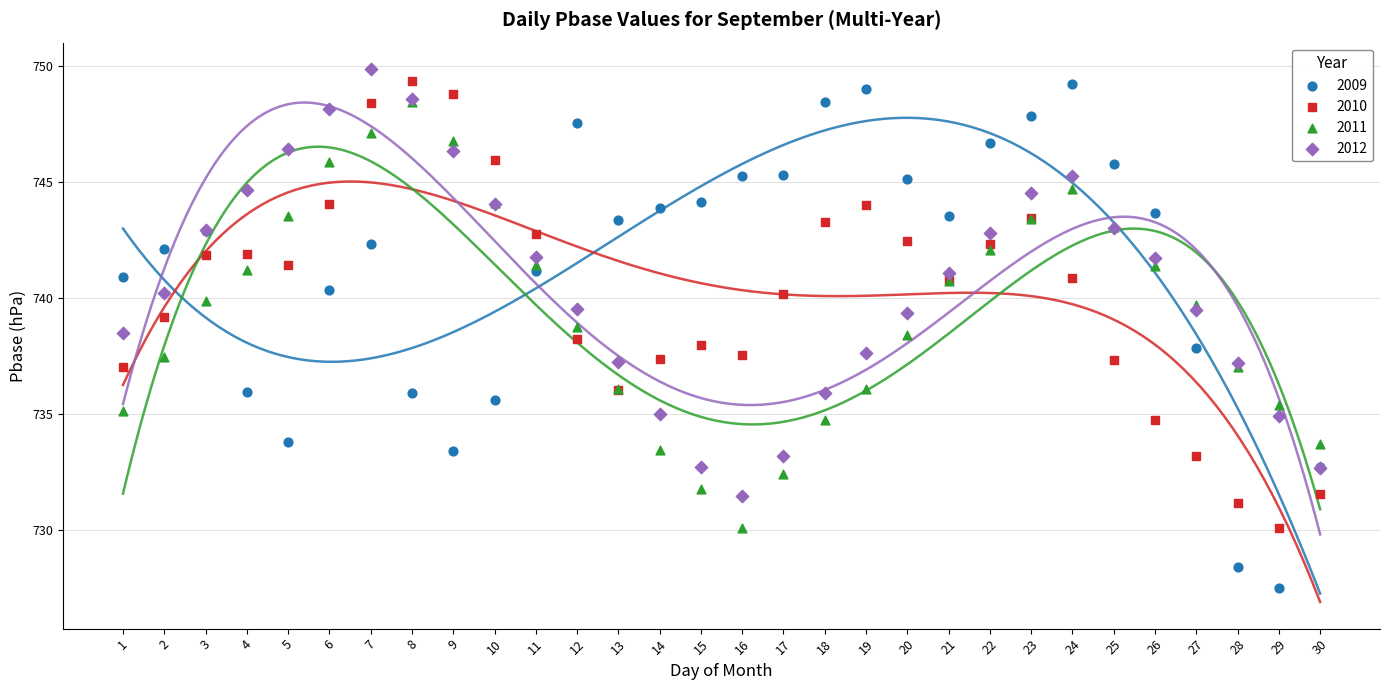

Which series contains the highest Y value?

2012